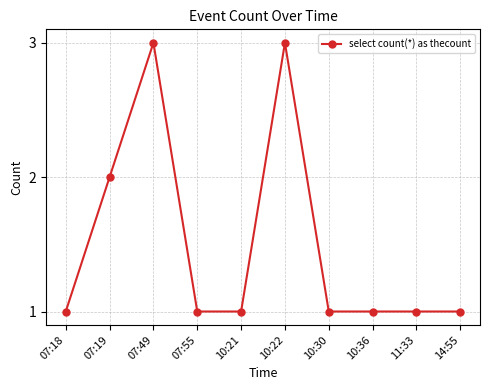

Where is the first local maximum?

07:49